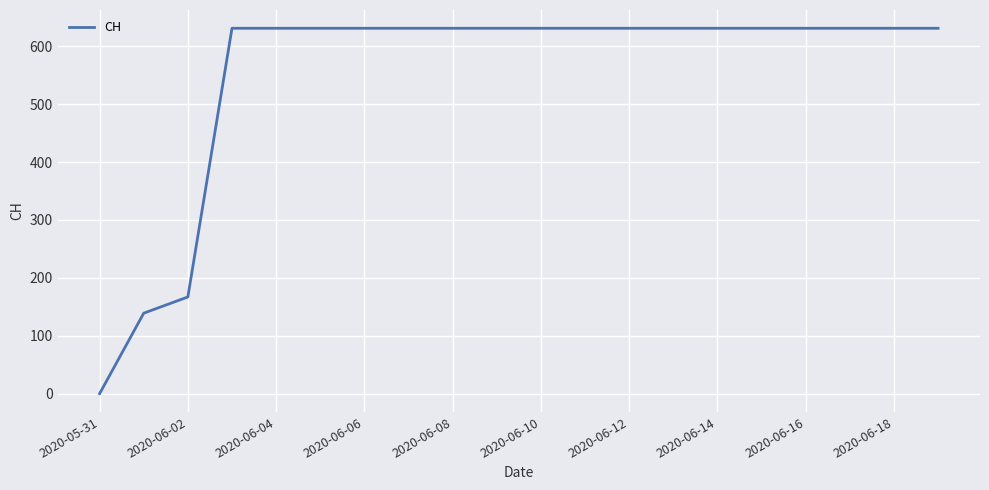

What is the greatest value displayed?

631